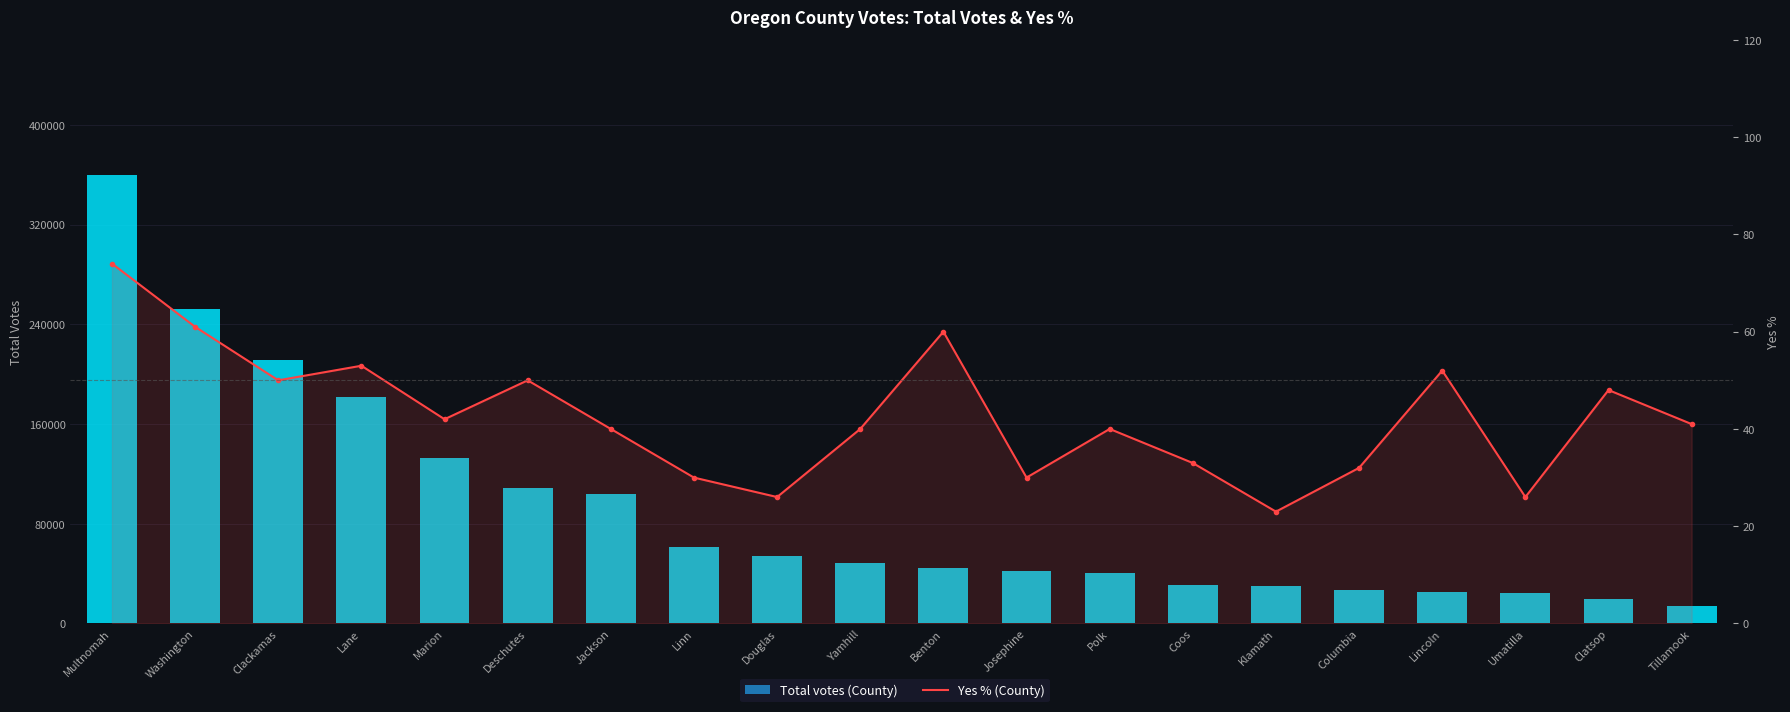

True or false: Yes % has a value of 59 at Coos.

False